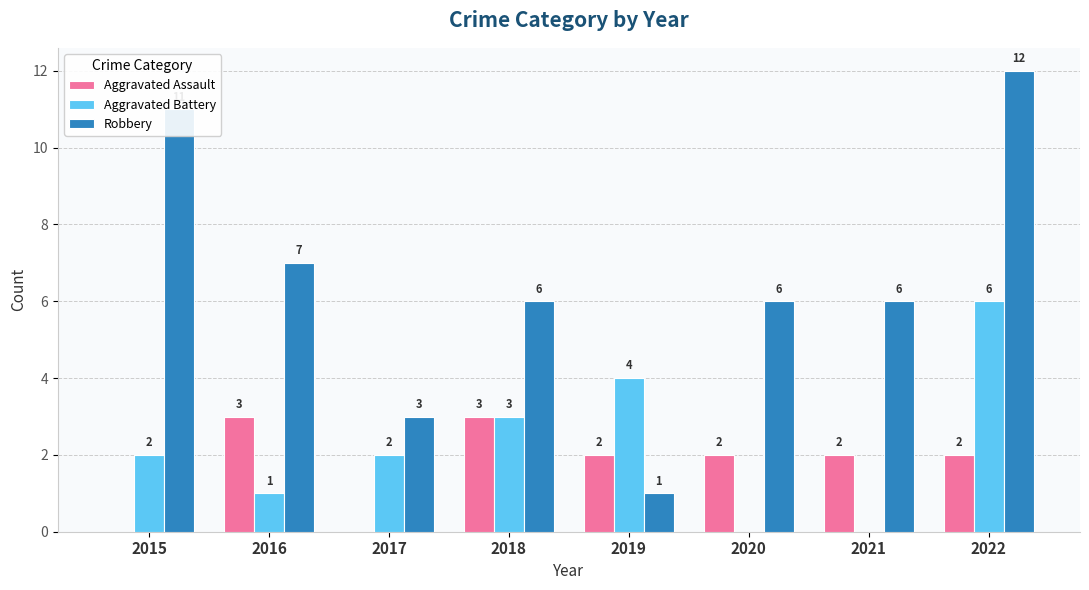

What is the sum of all Aggravated Battery values?

18